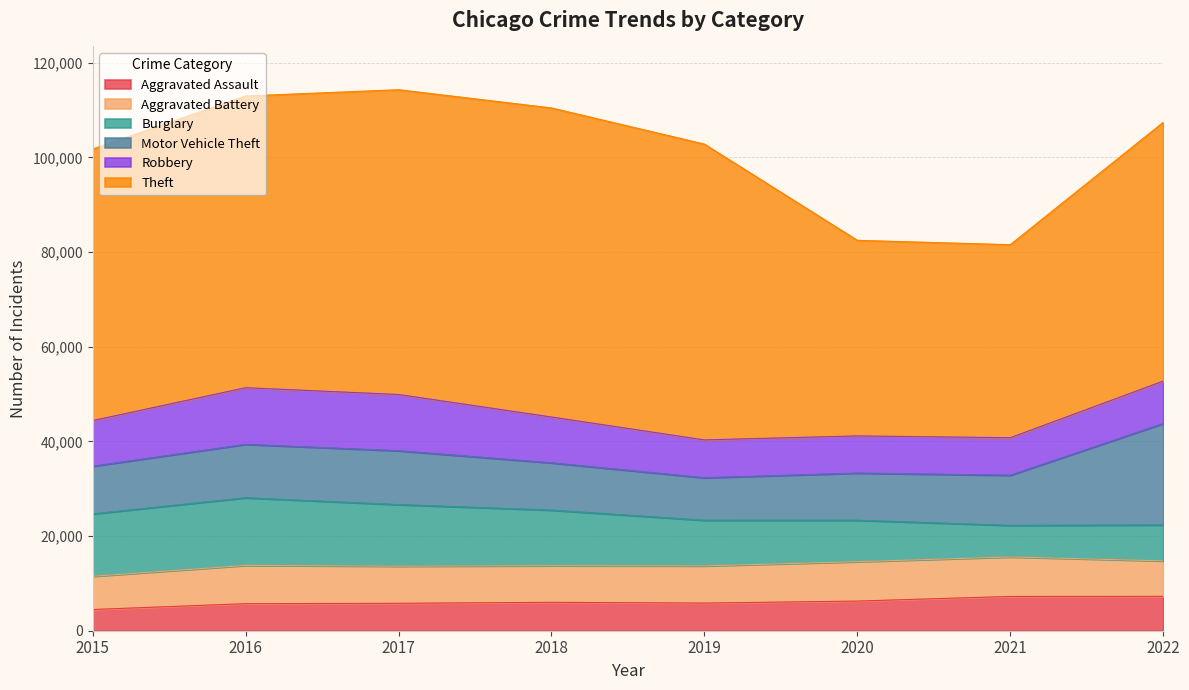

How many interior local valleys does the Burglary series have?

1